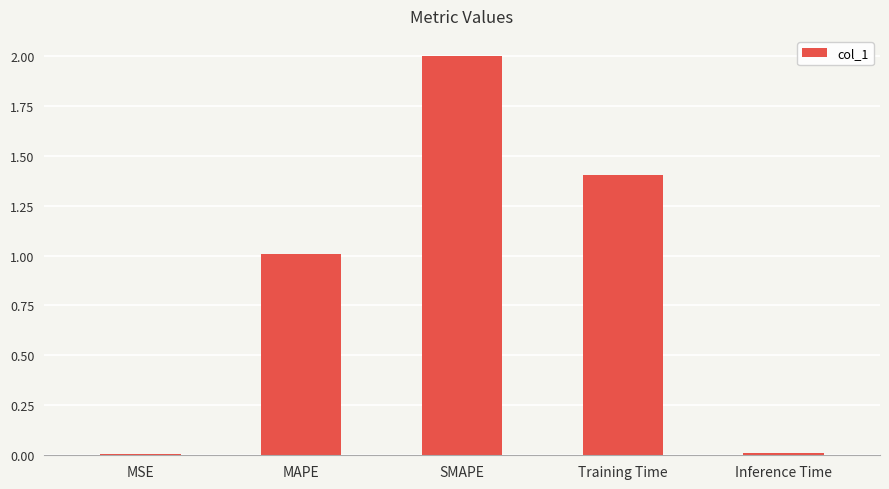

What is the maximum value shown in the chart?

2.0